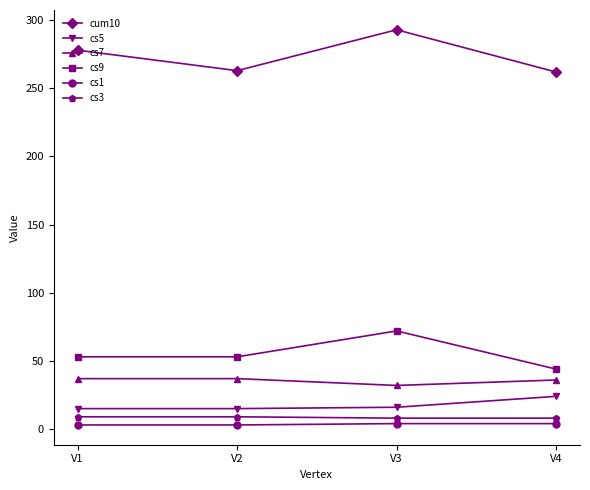

Which series has the largest total across all categories?

cum10